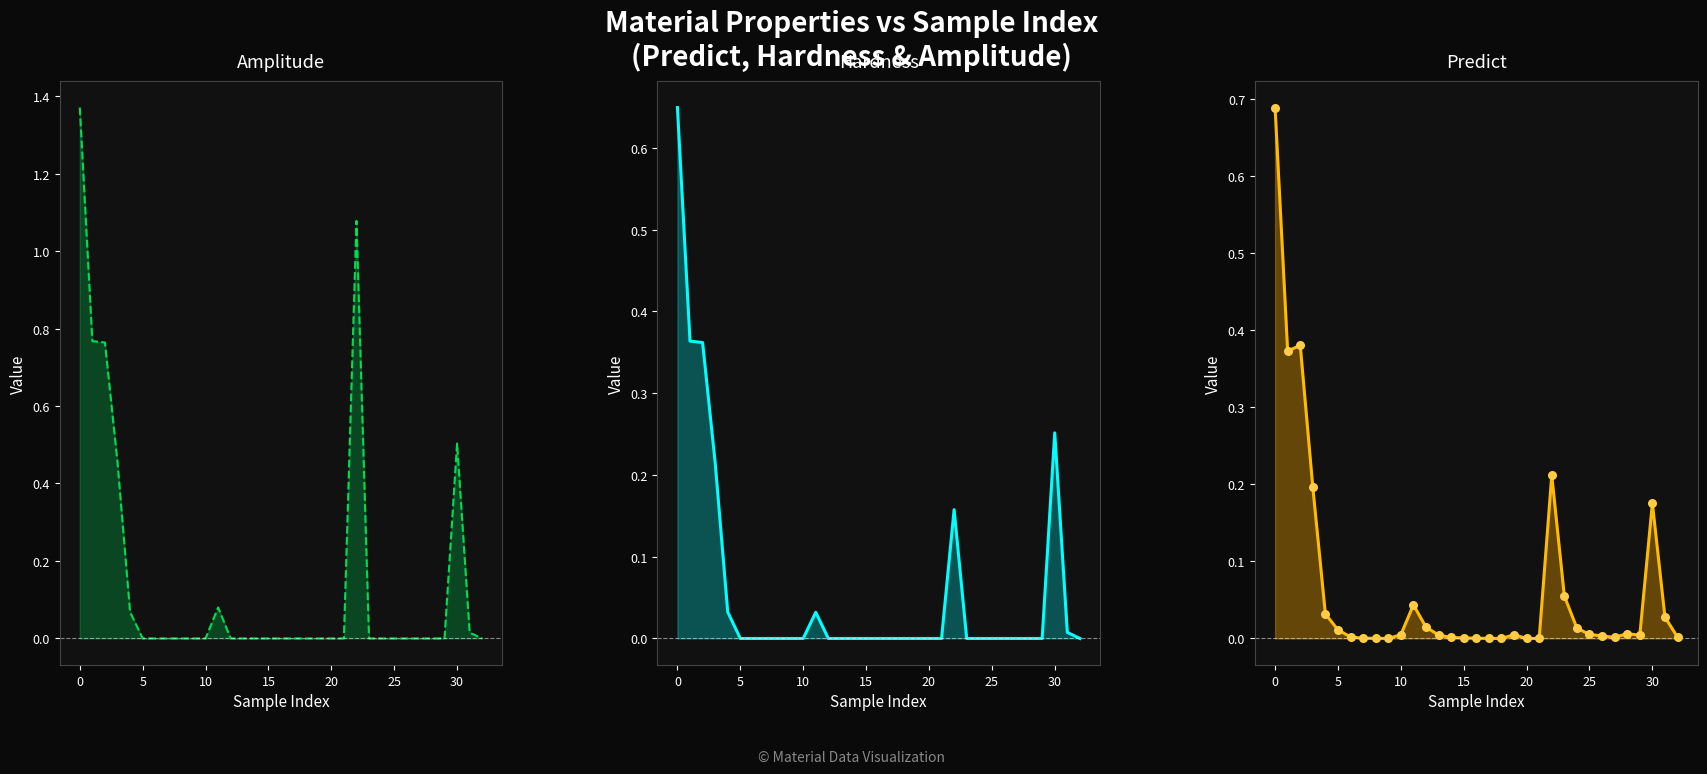

At how many categories does at least one series exceed 0?

33